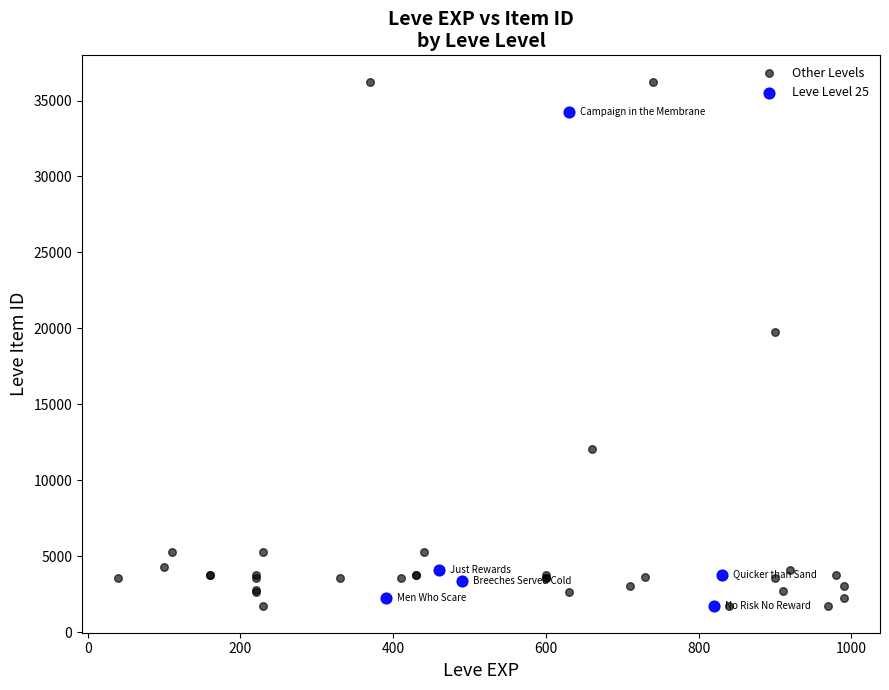

Which series reaches the maximum Y coordinate?

Other Levels